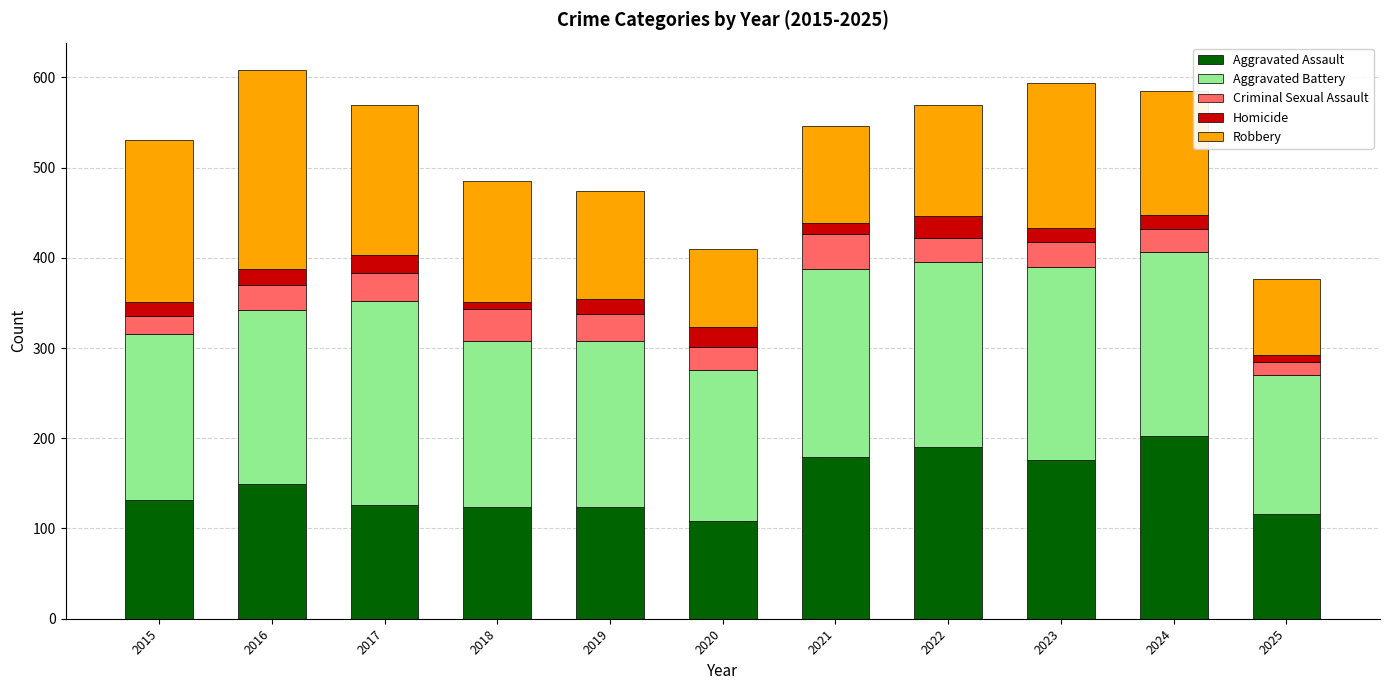

Which category has the highest value in the Aggravated Assault series?

2024